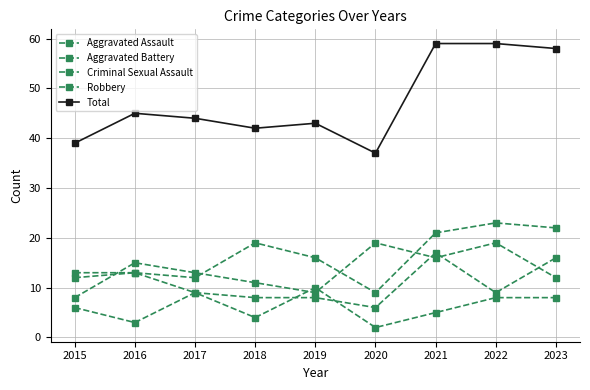

What is the sum of the Total values at 2022 and 2019?

102